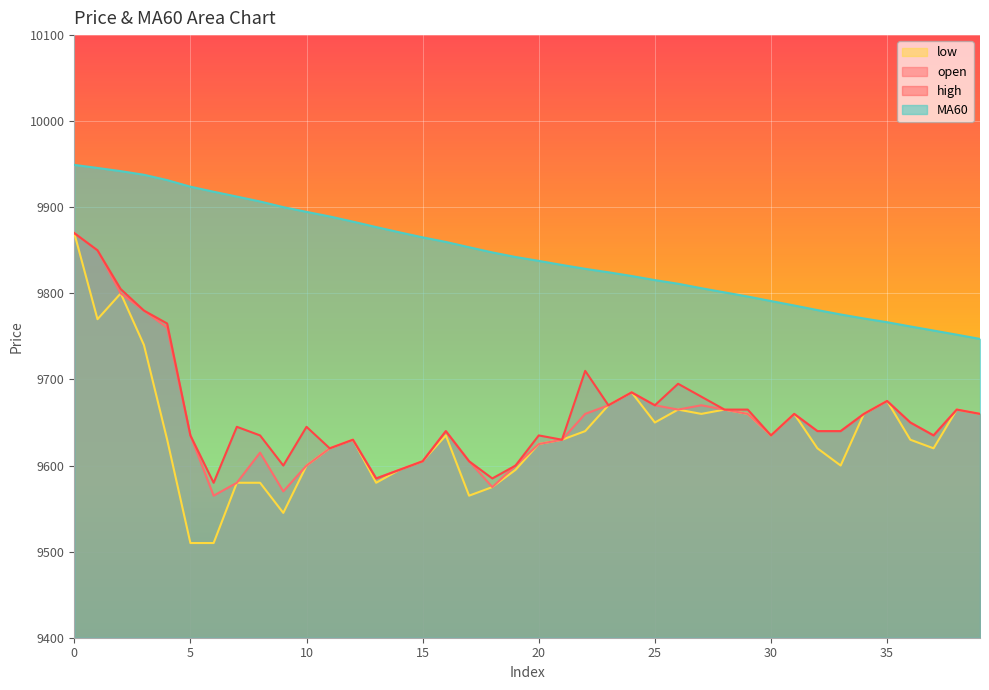

What is the difference between the maximum and second lowest values in the open series?

300.0